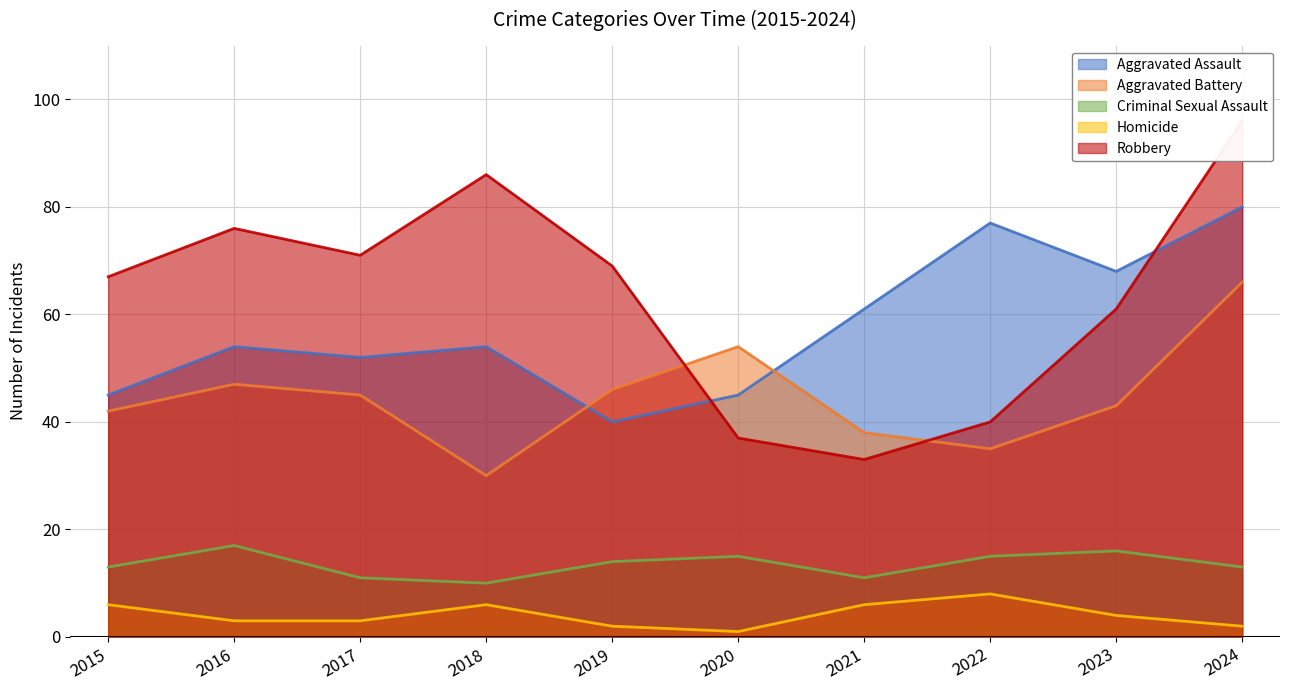

What are all the series names shown in the legend?

Aggravated Assault, Aggravated Battery, Criminal Sexual Assault, Homicide, Robbery